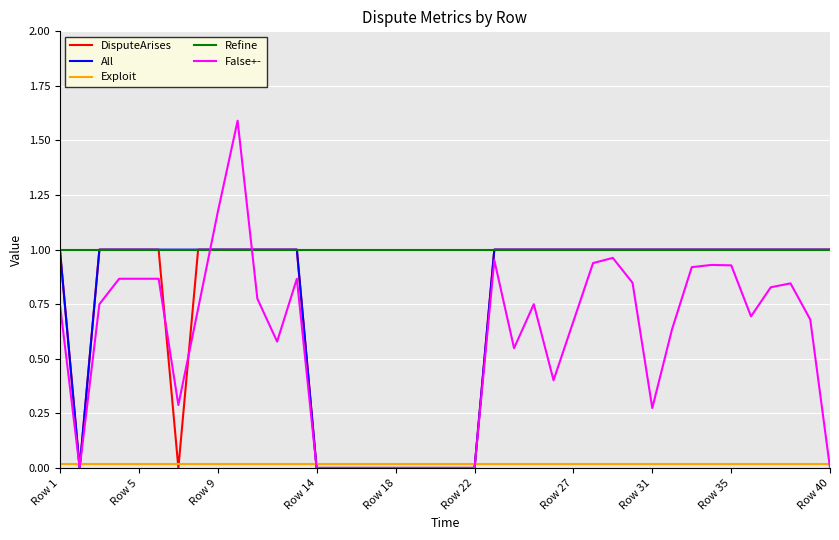

Which series has the largest total across all categories?

Refine